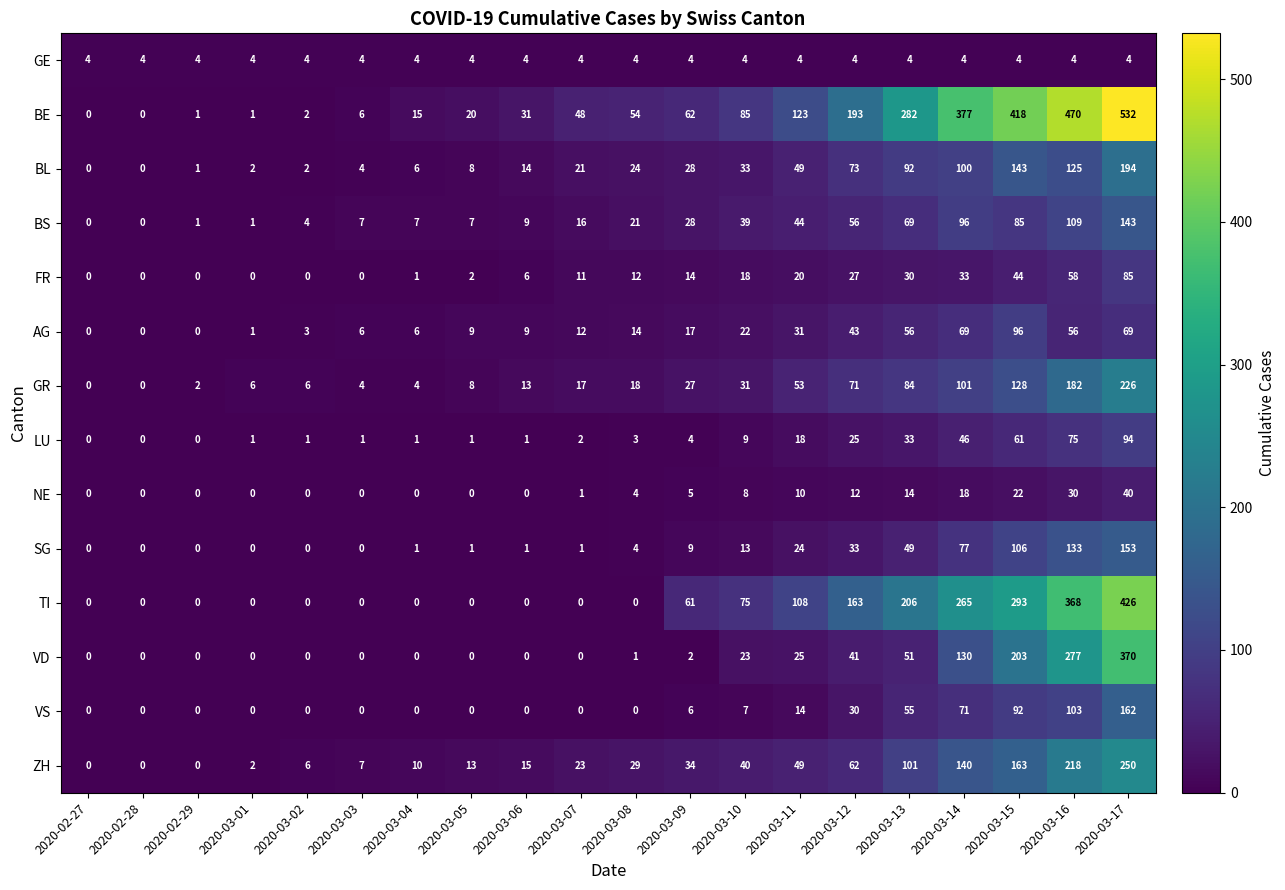

At 2020-03-17, list the series in order from smallest to largest.

GE, NE, AG, FR, LU, BS, SG, VS, BL, GR, ZH, VD, TI, BE